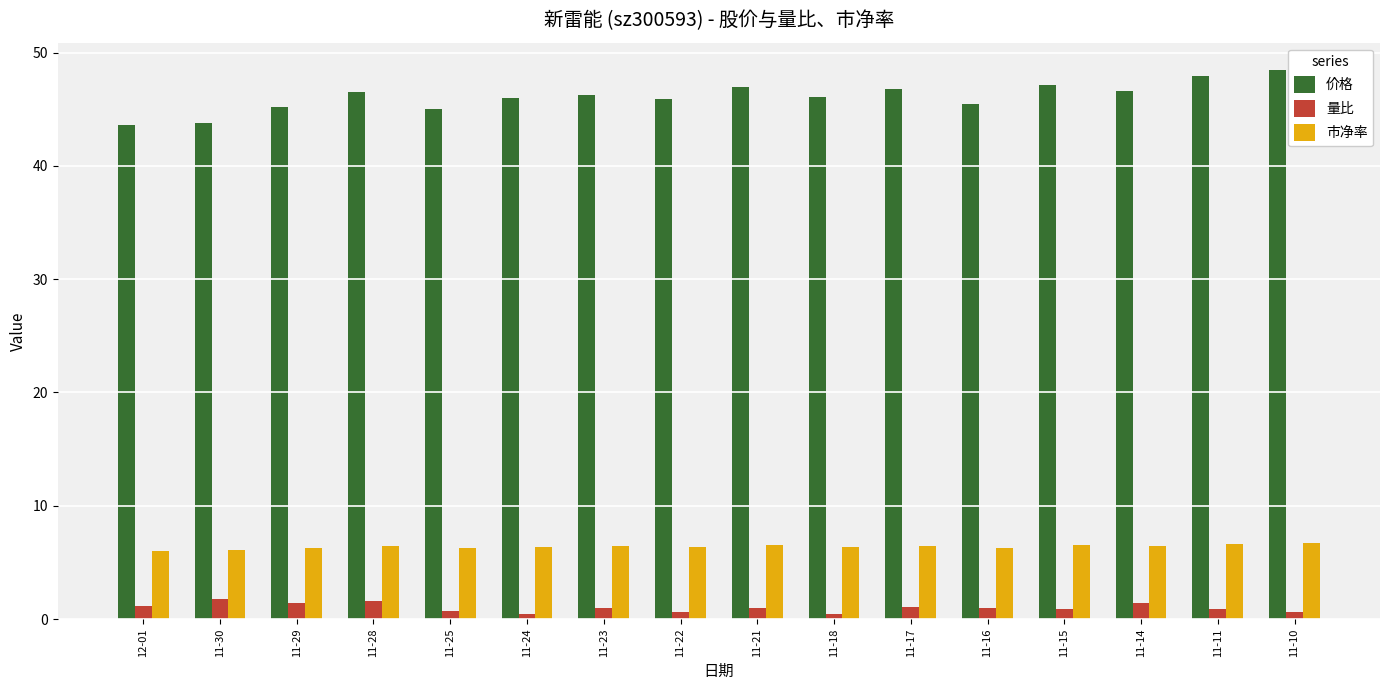

What is the spread (max minus min) of values at 11-17?

45.7